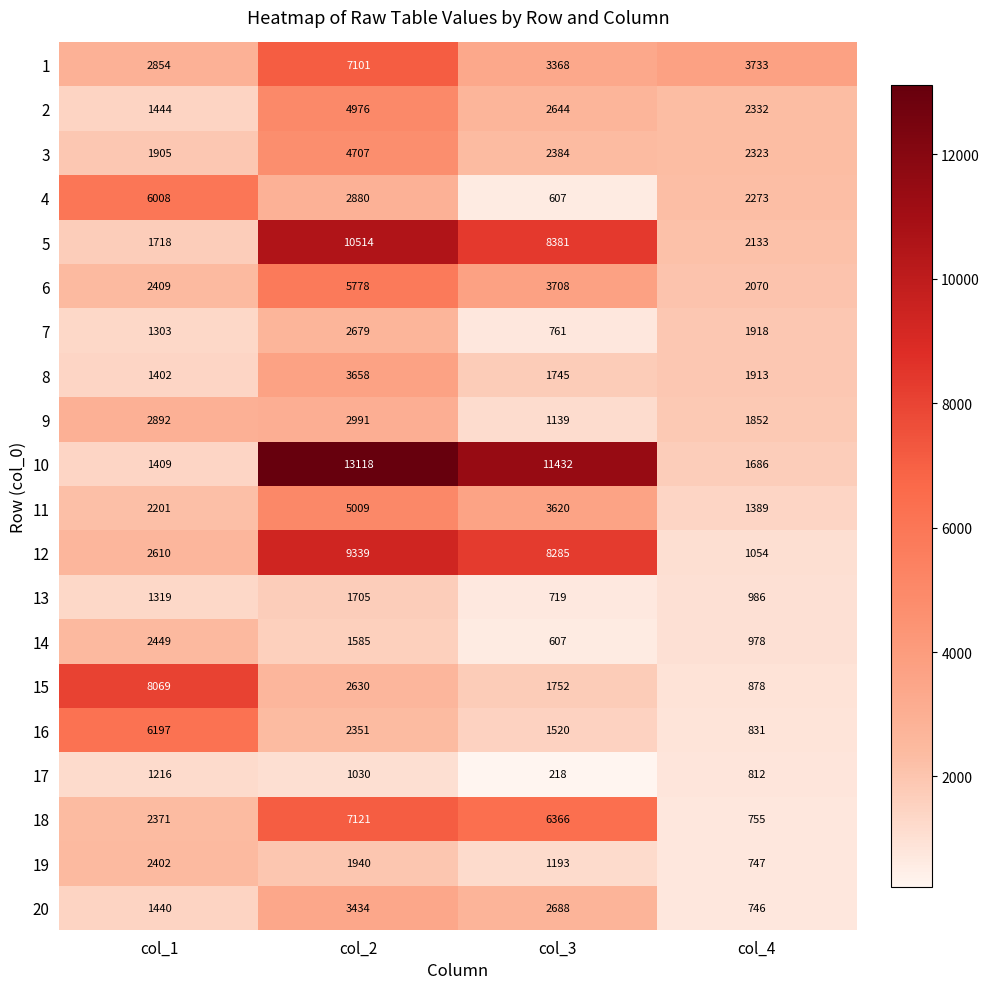

What is the sum of all 20 values?

8308